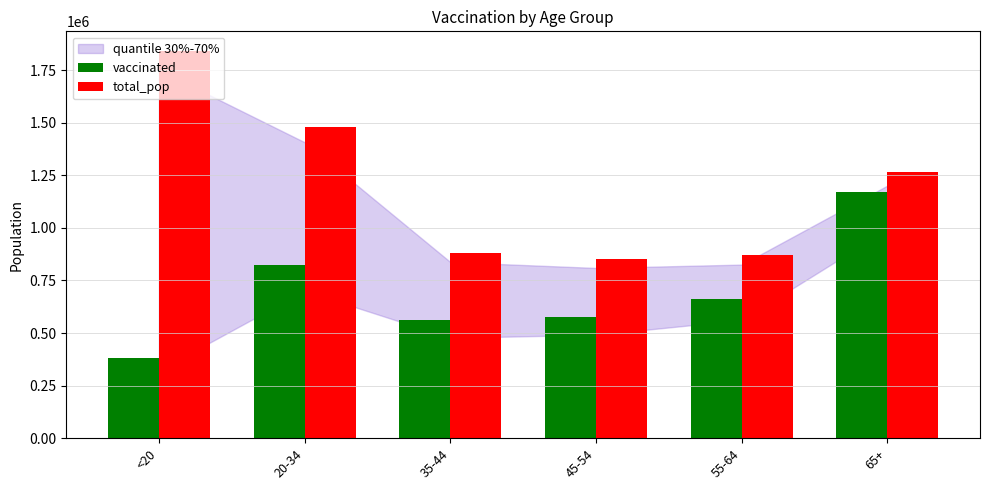

What is the value of the vaccinated bar at the 4th from the left?

578314